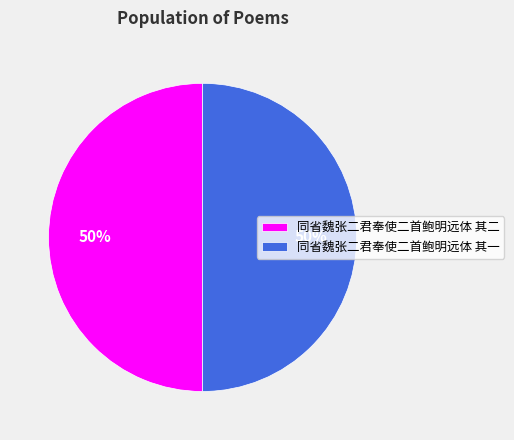

How many slices are in this pie chart?

2